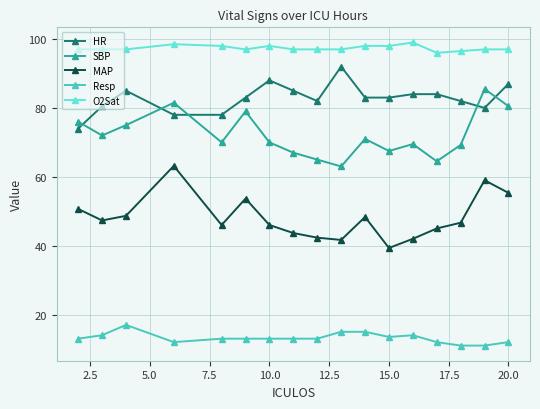

True or false: MAP and SBP intersect in this chart.

False